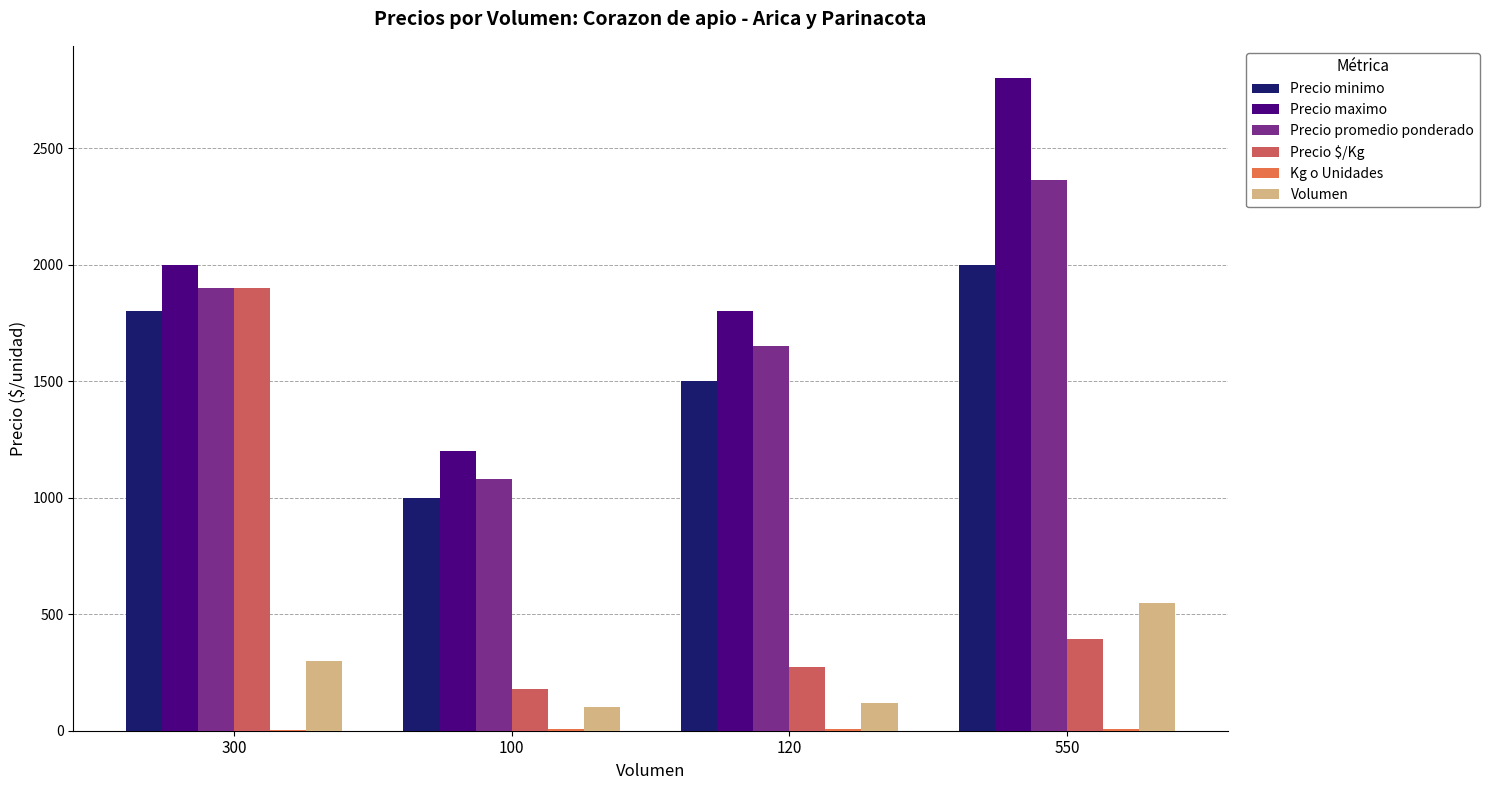

Are the bars horizontal?

No